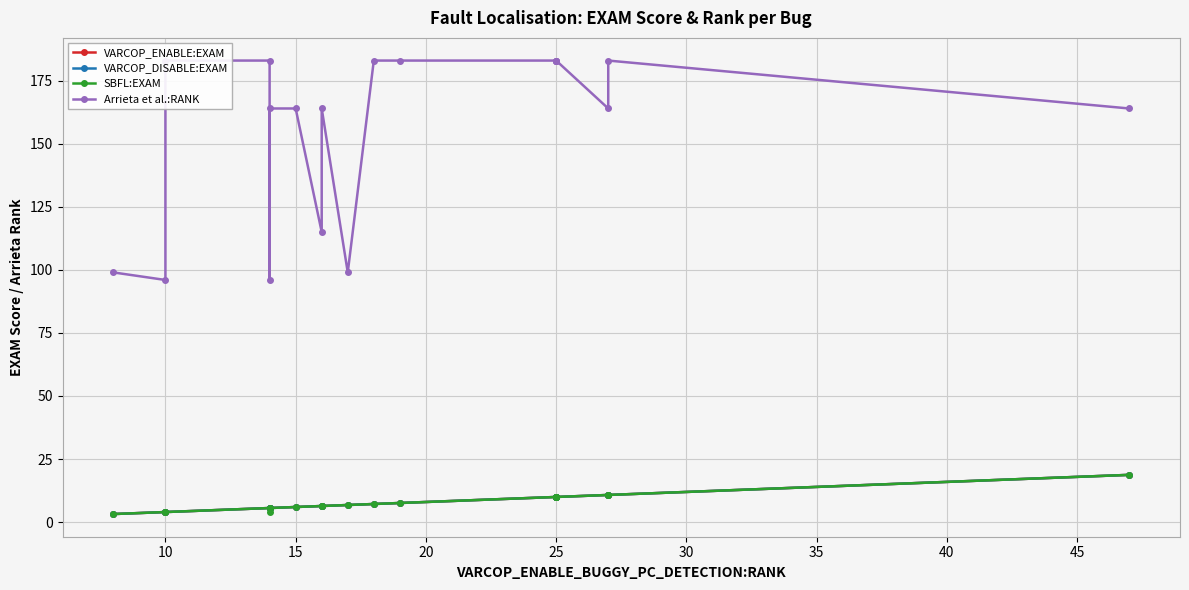

How many values in the VARCOP_ENABLE:EXAM series exceed 6?

12